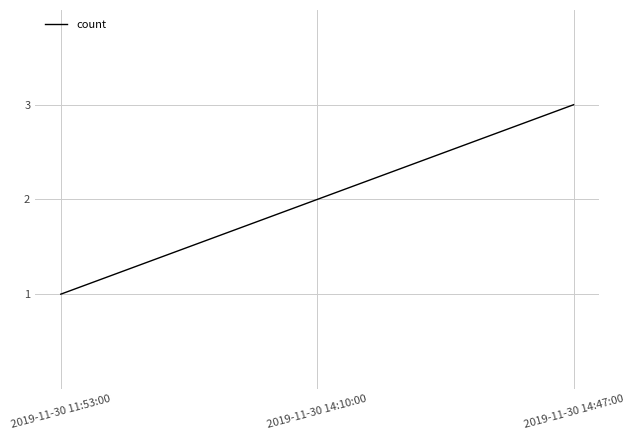

The value at 2019-11-30 14:47:00 is 3. True or false?

True